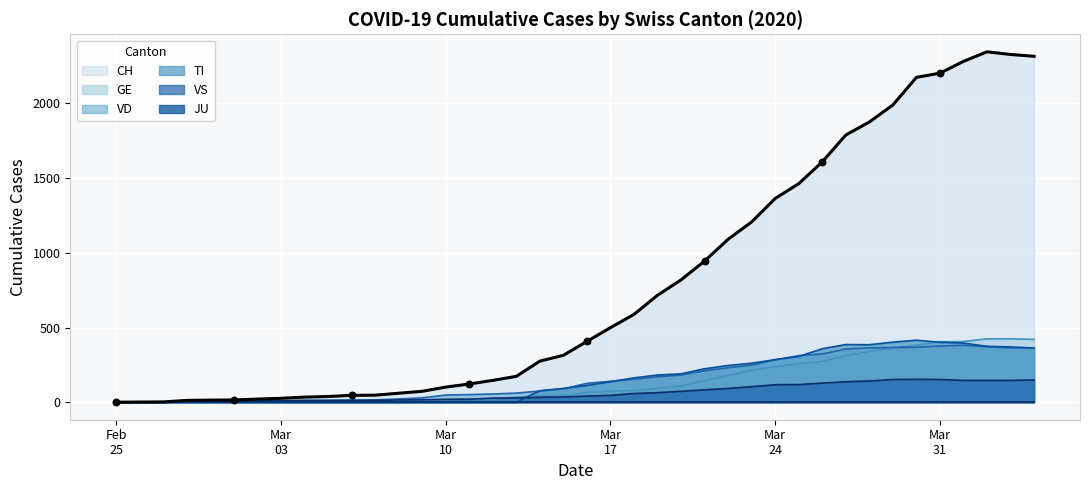

Which series reaches the minimum Y coordinate?

CH